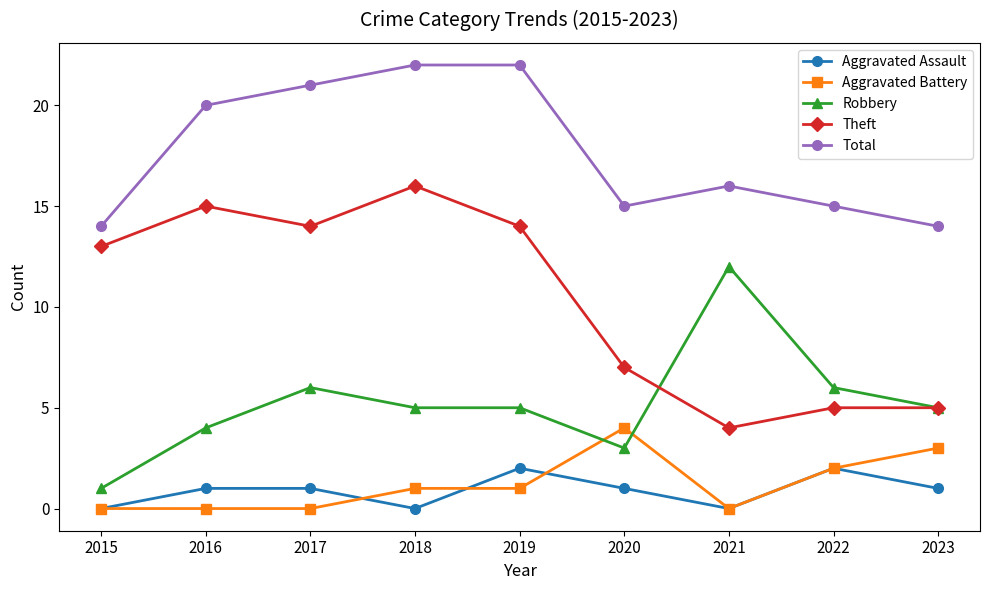

What is the value of the Theft point at the 8th from the left?

5